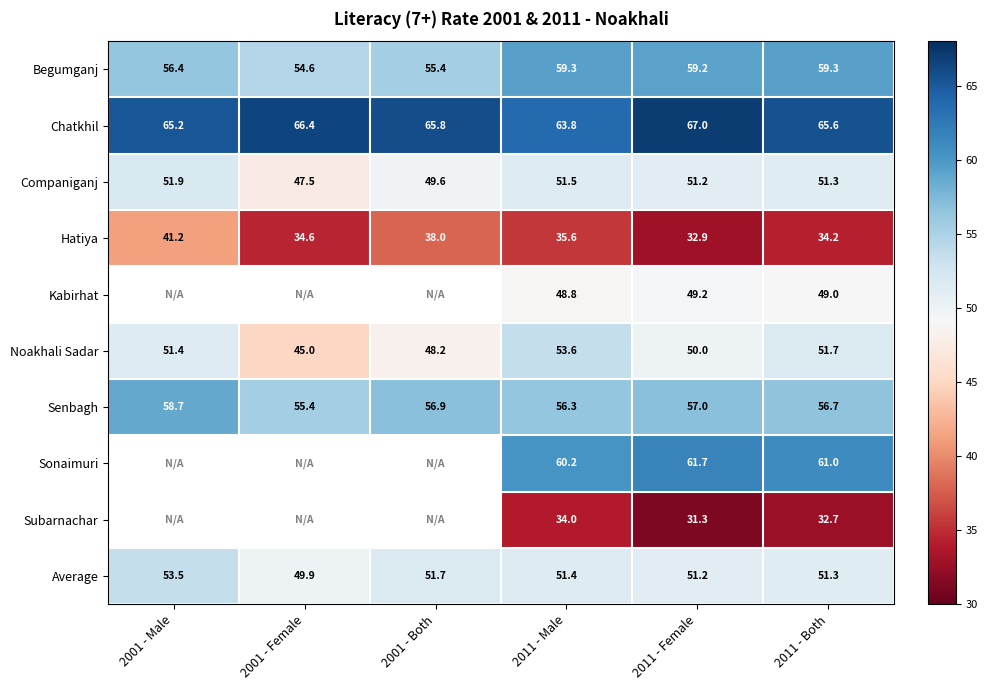

The Average series shows 51.7 at 2001 - Both. True or false?

True